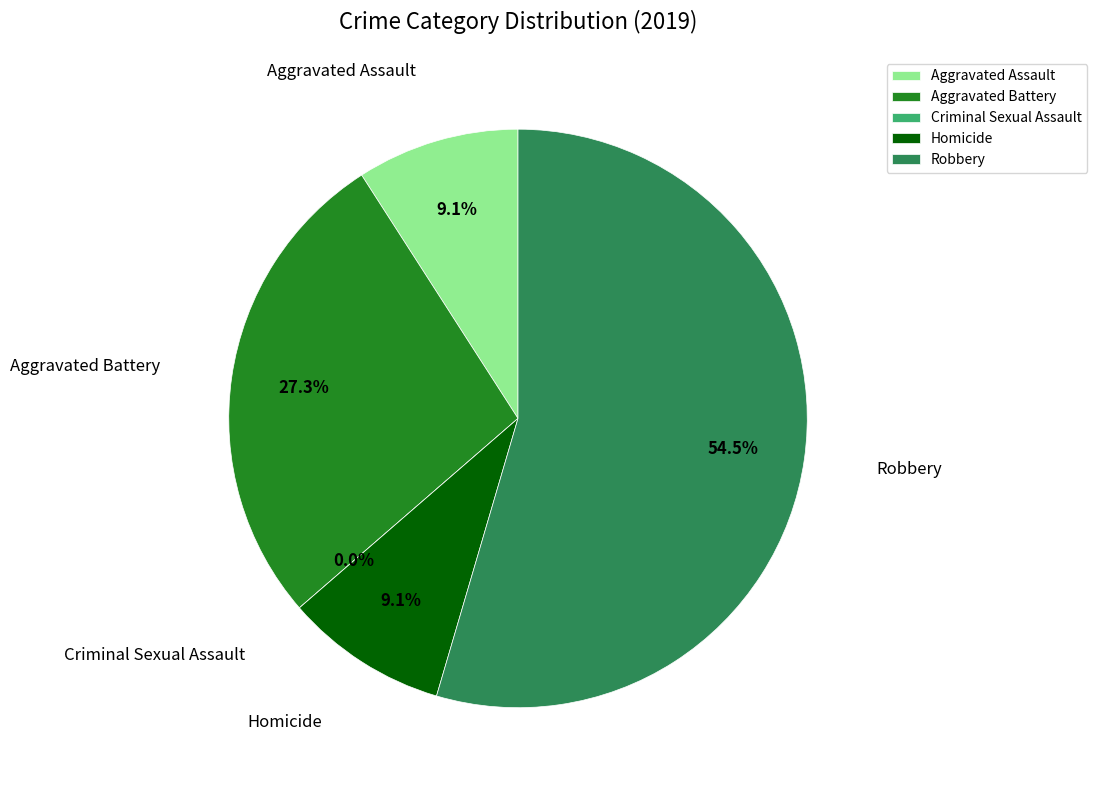

Which slice is the smallest?

Criminal Sexual Assault